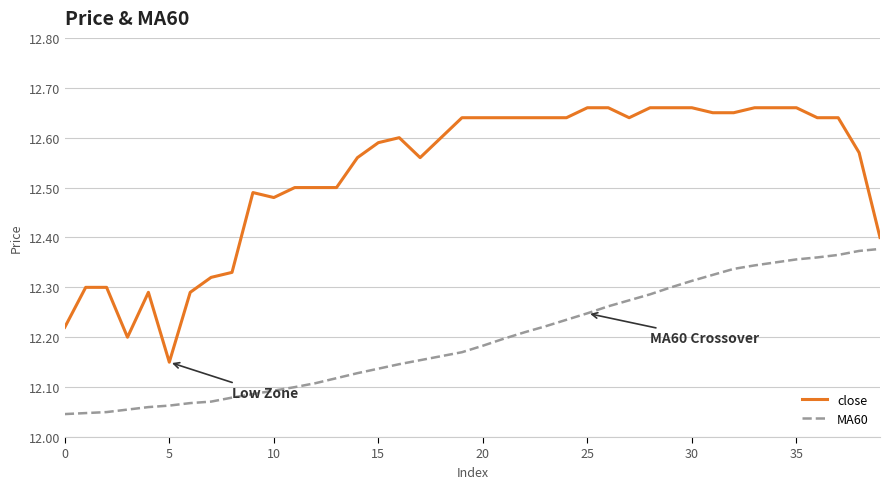

Which series has the largest total across all categories?

close